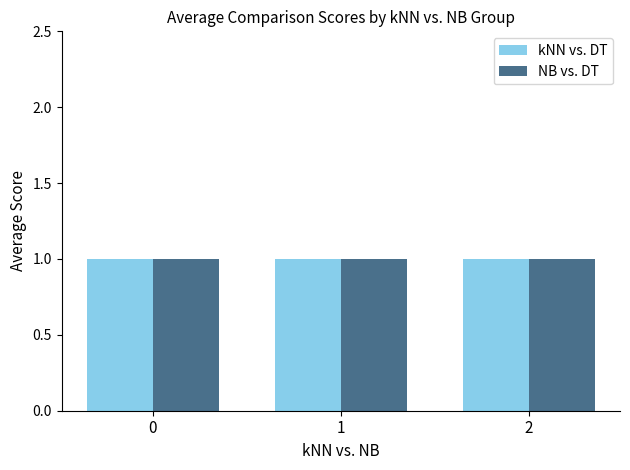

Rank the series at 2 from highest to lowest value.

kNN vs. DT, NB vs. DT